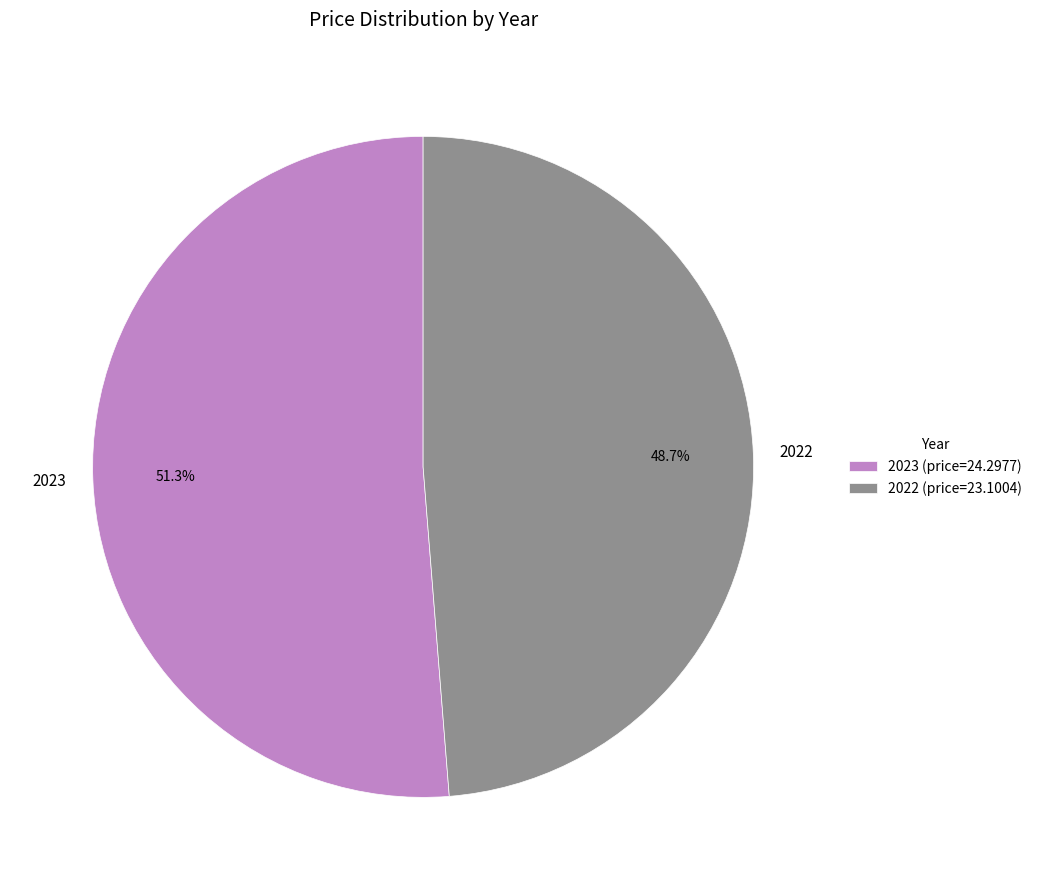

Which slice represents more than half of the pie?

2023